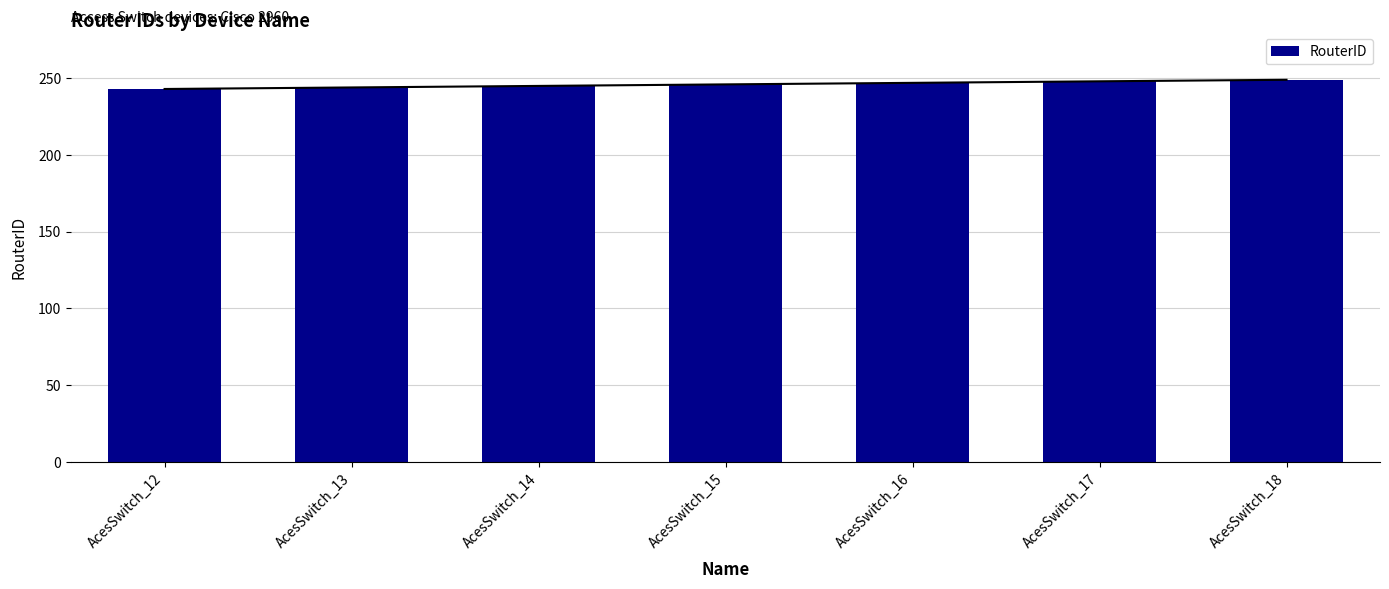

How many values are below 246?

3